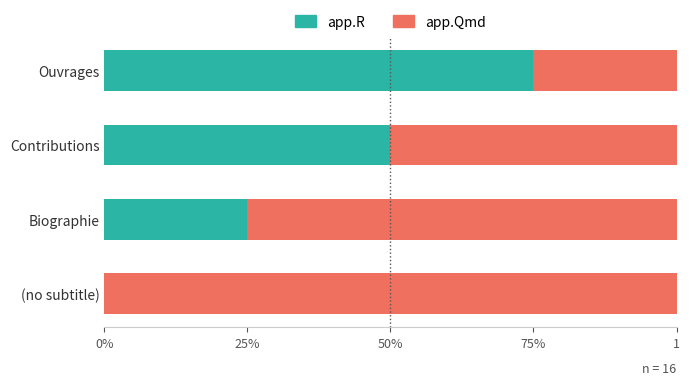

What are all the series names shown in the legend?

app.R, app.Qmd